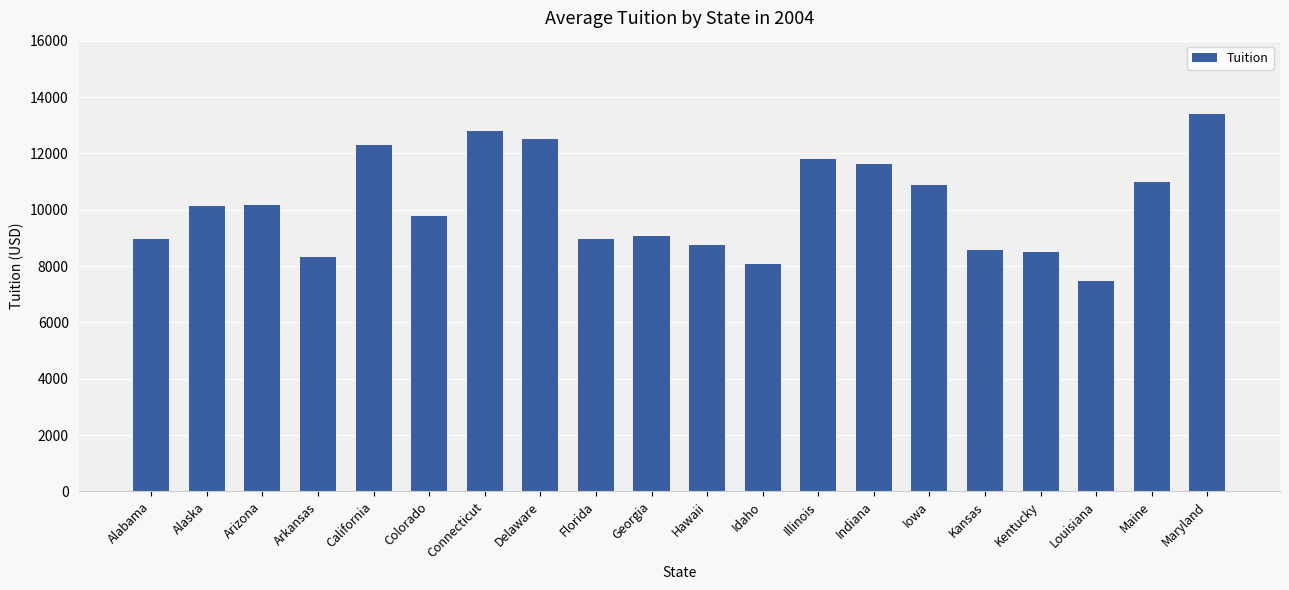

Between Maine and Alaska, which is larger?

Maine